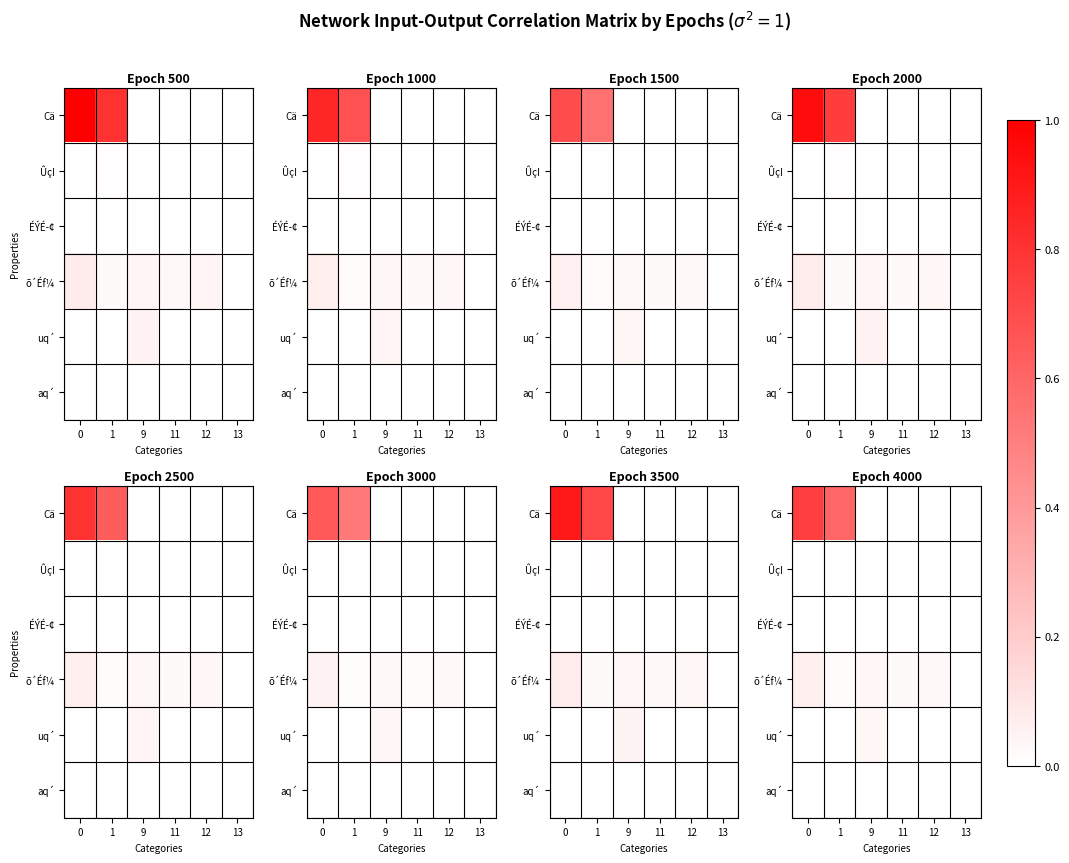

Which series has the largest total across all categories?

Cä